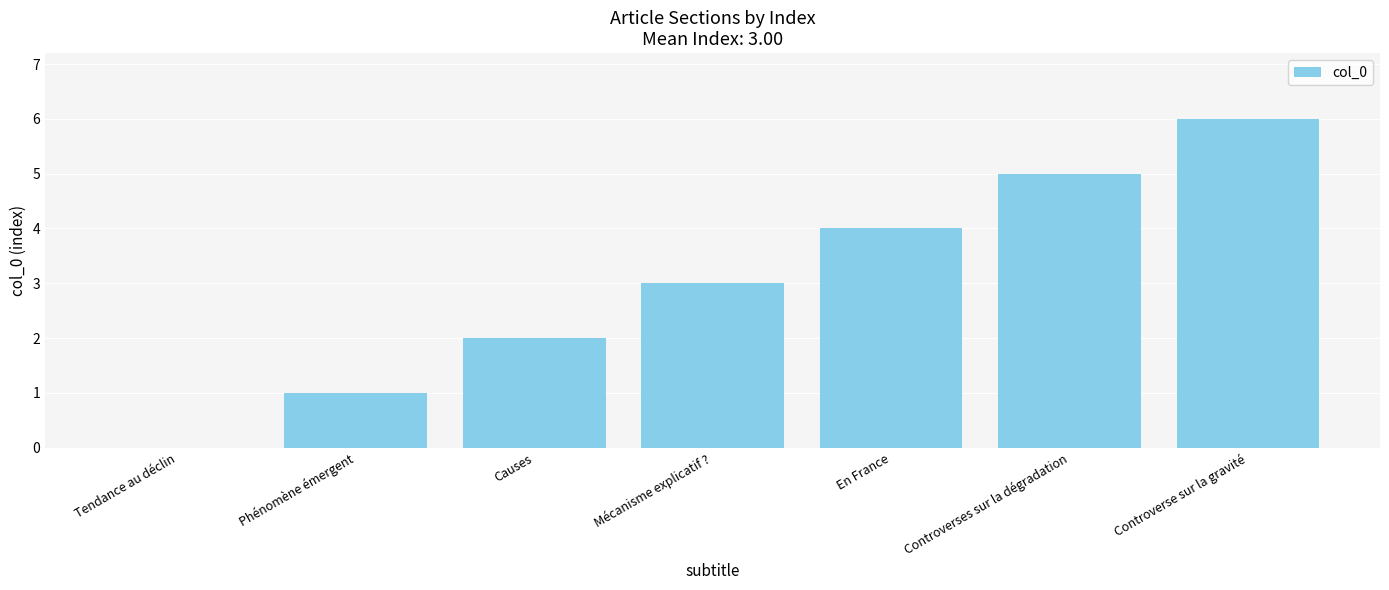

Are the bars horizontal?

No